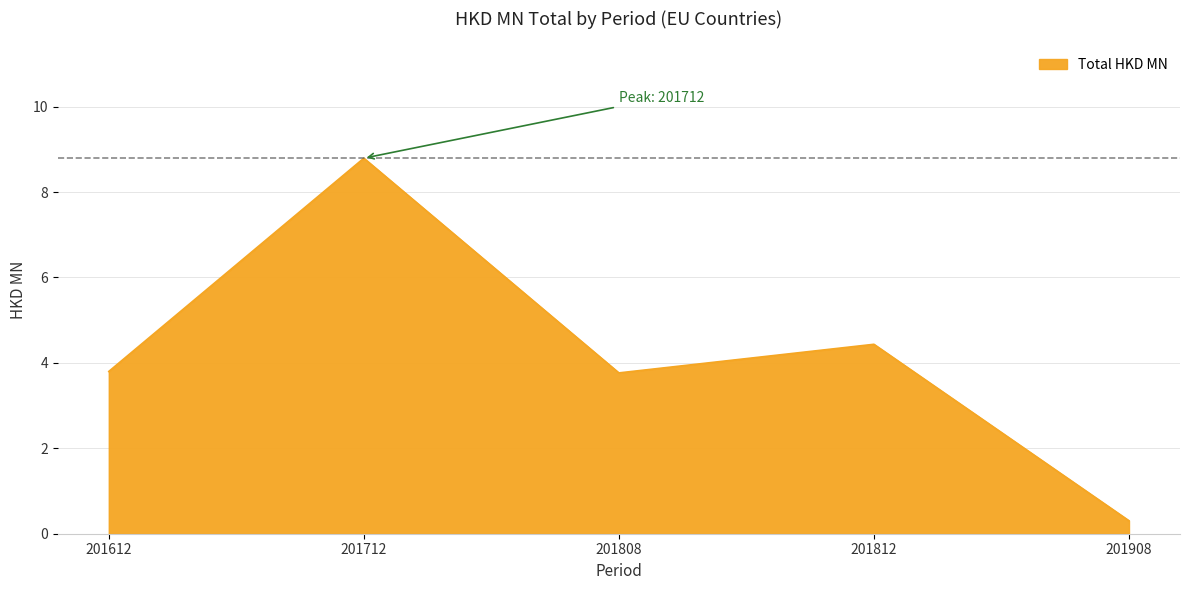

The value at 201612 is 3.8. True or false?

True